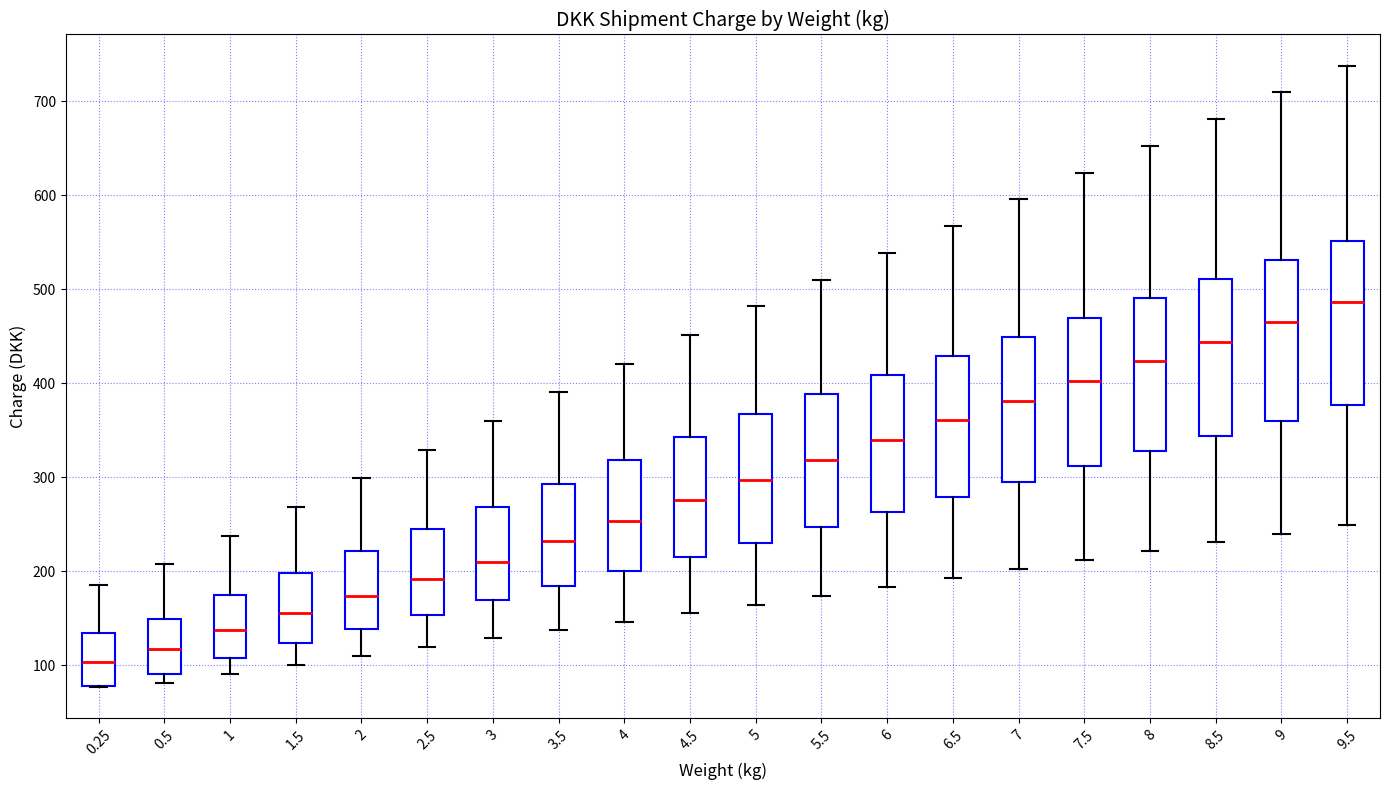

Which box has the lowest median line?

0.25